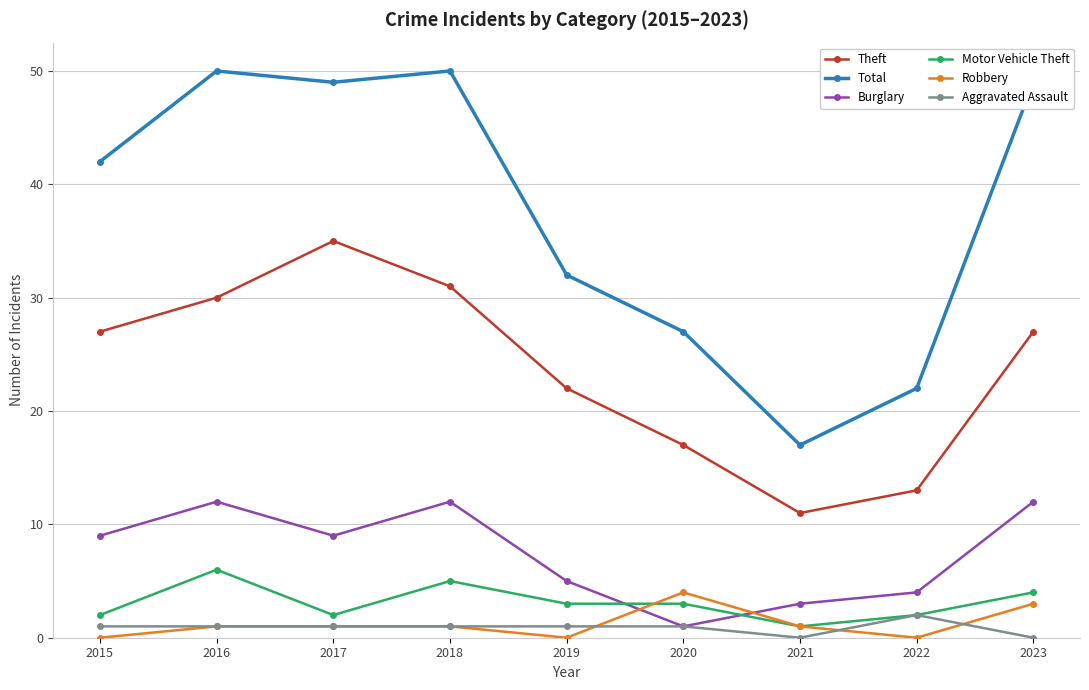

What is the average value of the Aggravated Assault series?

1